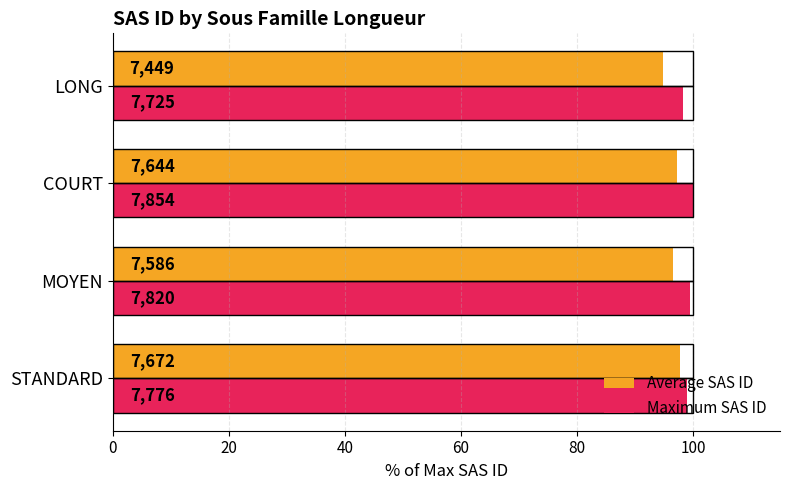

What are all the series names shown in the legend?

Average SAS ID, Maximum SAS ID